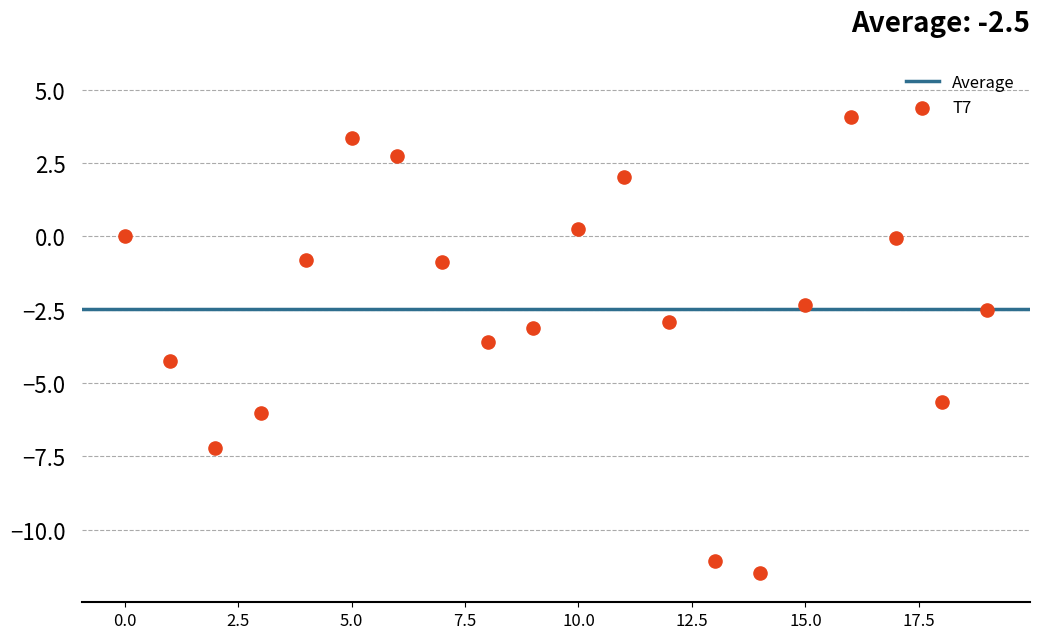

What is the range of Y values (max minus min)?

15.5